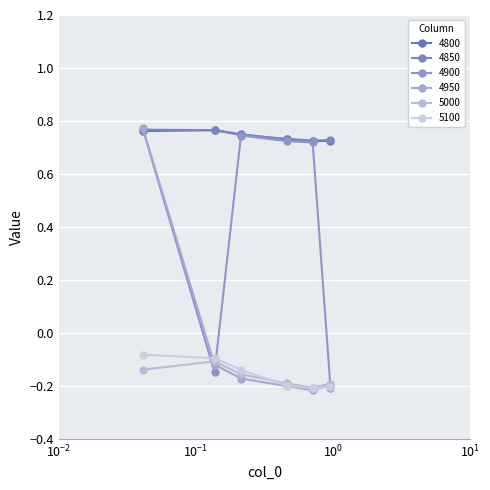

How many data points does each series have?

6